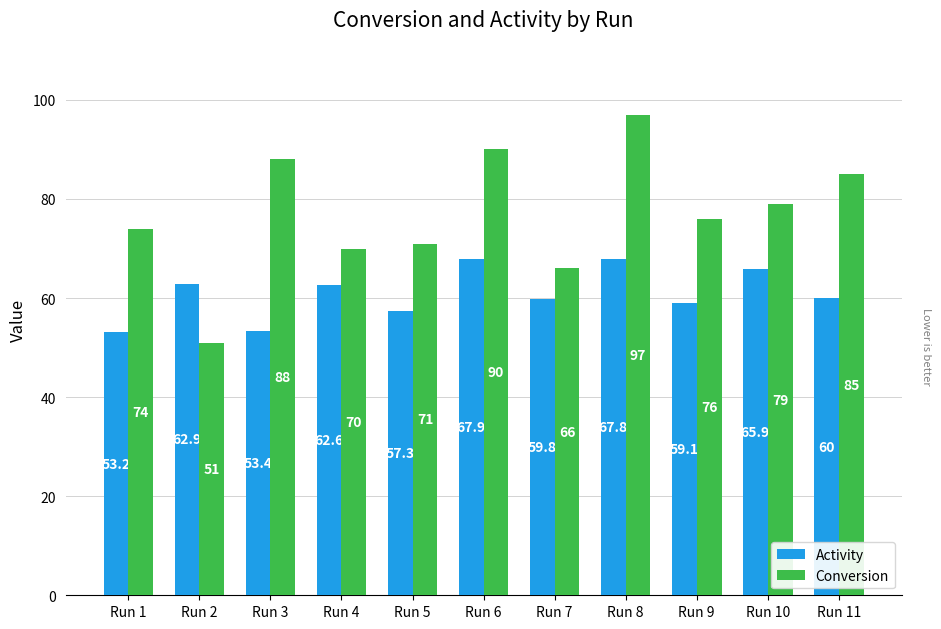

How many bars are there in each group?

2